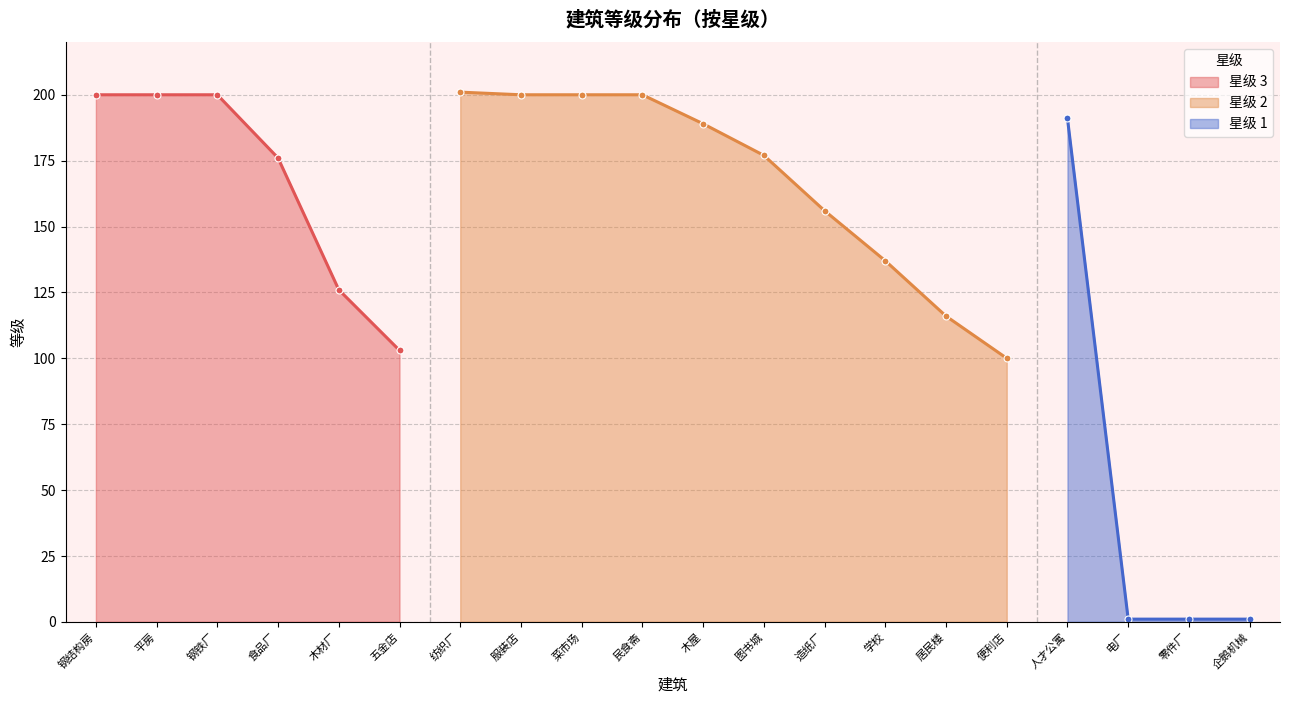

Reading left to right, transcribe all the data shown in this chart.

钢结构房=200	平房=200	钢铁厂=200	食品厂=176	木材厂=126	五金店=103	纺织厂=201	服装店=200	菜市场=200	民食斋=200	木屋=189	图书城=177	造纸厂=156	学校=137	居民楼=116	便利店=100	人才公寓=191	电厂=1	零件厂=1	企鹅机械=1